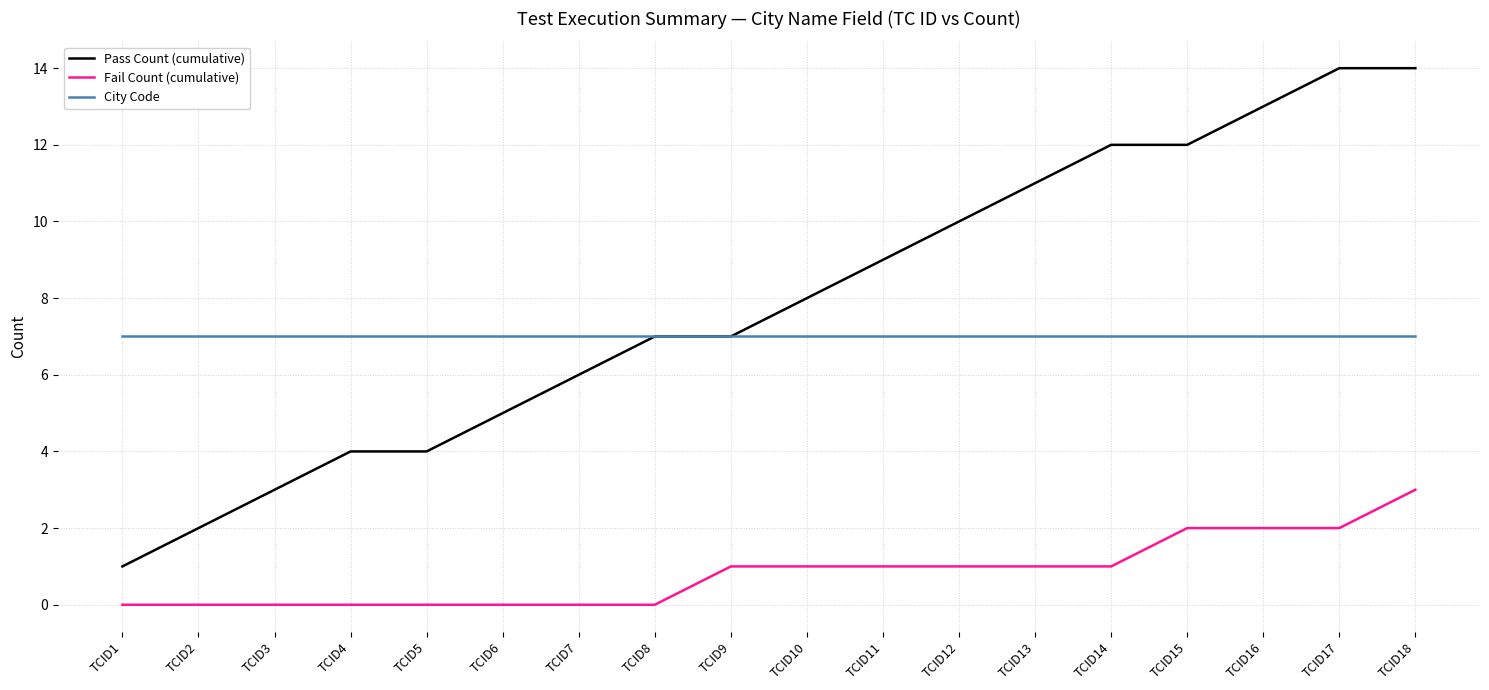

True or false: Fail Count (cumulative) and City Code intersect in this chart.

False